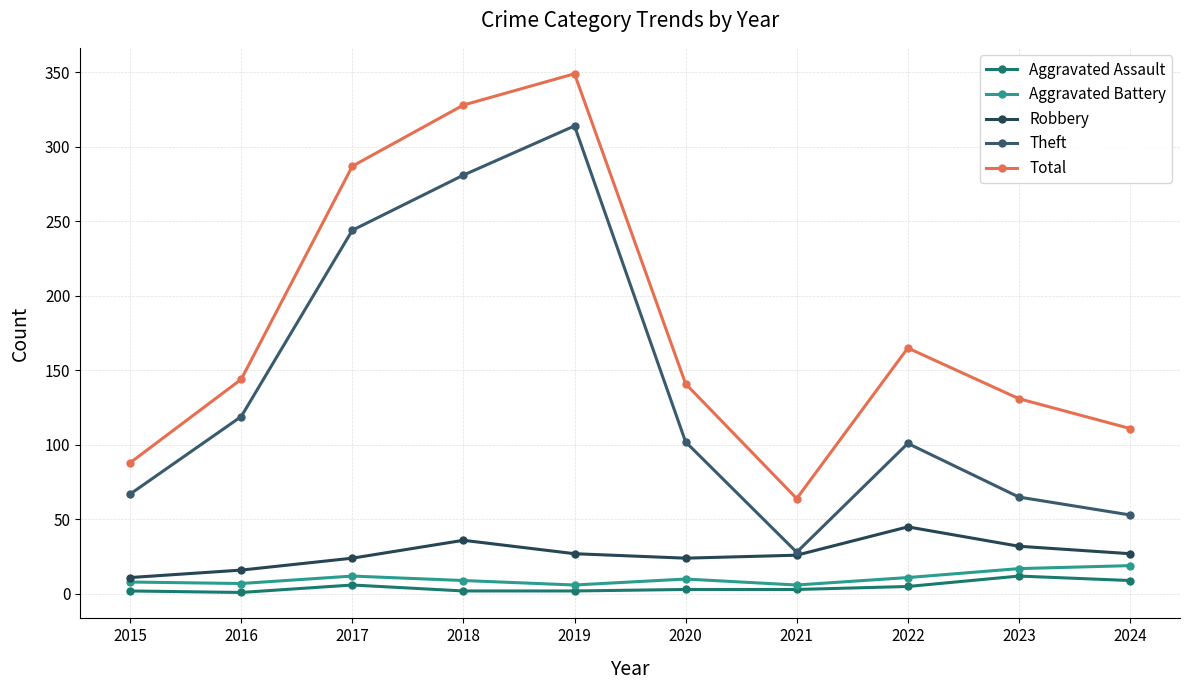

The value of Robbery at 2017 is 9. True or false?

False